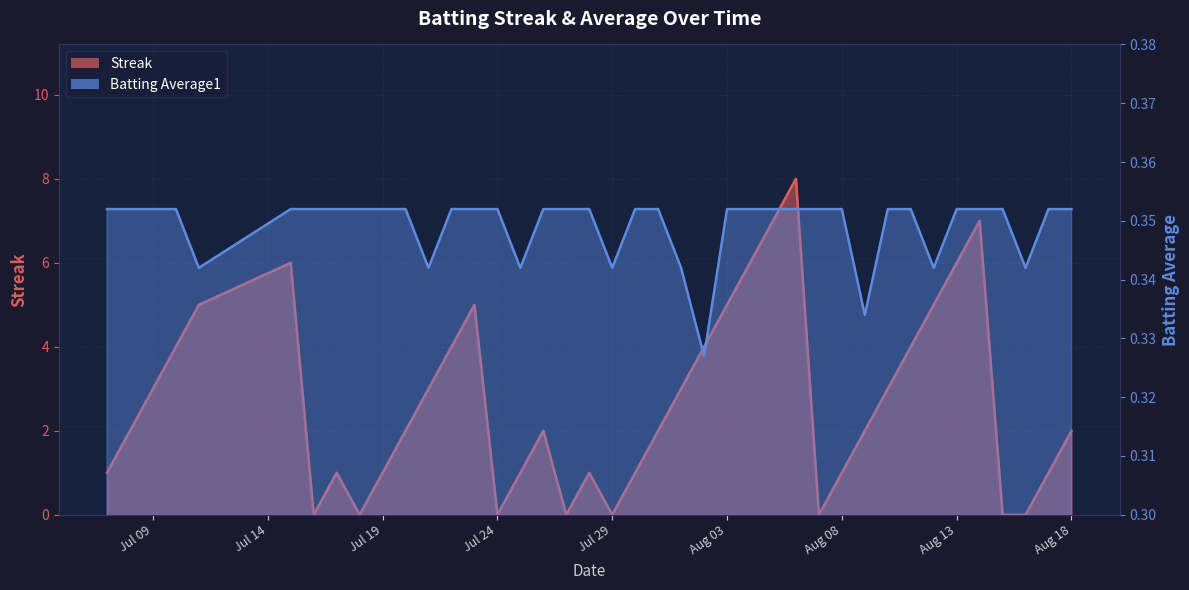

Rank the categories by Batting Average1 value from lowest to highest.

2010-08-02, 2010-08-09, 2010-07-11, 2010-07-21, 2010-07-25, 2010-07-29, 2010-08-01, 2010-08-12, 2010-08-16, 2010-07-07, 2010-07-08, 2010-07-09, 2010-07-10, 2010-07-15, 2010-07-16, 2010-07-17, 2010-07-18, 2010-07-19, 2010-07-20, 2010-07-22, 2010-07-23, 2010-07-24, 2010-07-26, 2010-07-27, 2010-07-28, 2010-07-30, 2010-07-31, 2010-08-03, 2010-08-04, 2010-08-05, 2010-08-06, 2010-08-07, 2010-08-08, 2010-08-10, 2010-08-11, 2010-08-13, 2010-08-14, 2010-08-15, 2010-08-17, 2010-08-18